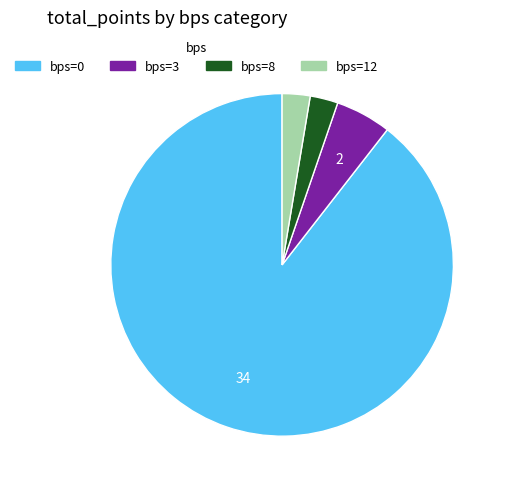

Does any single category account for the majority?

Yes